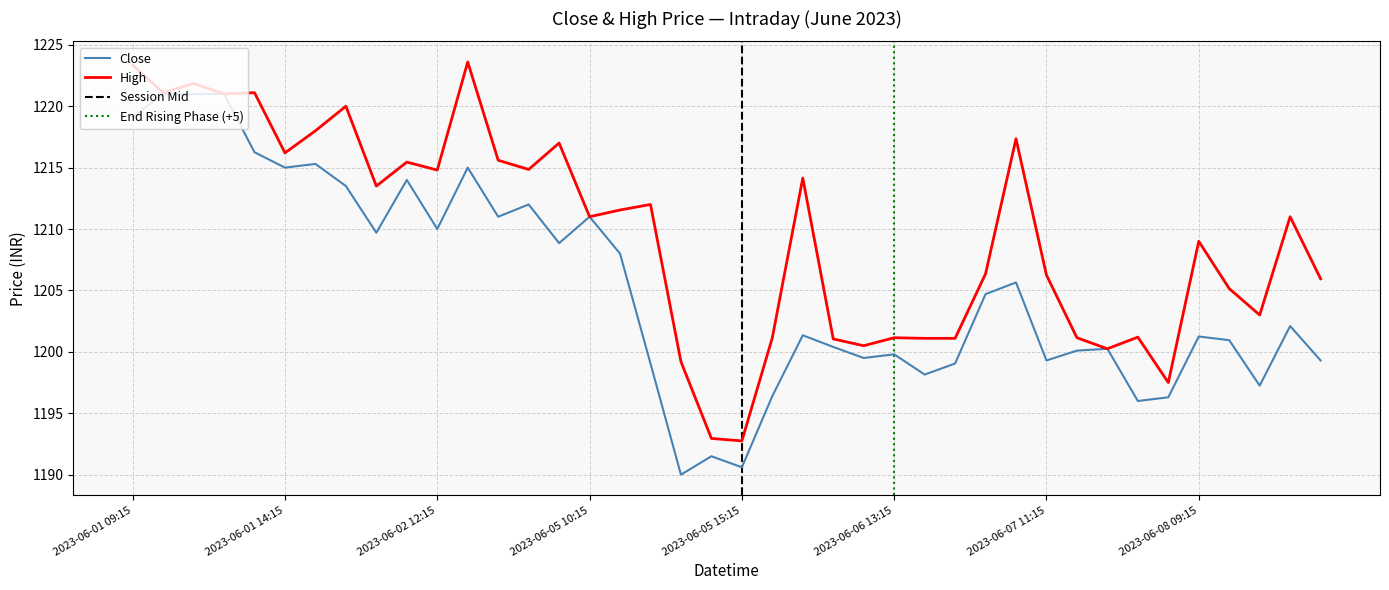

What is the difference between the High values at 2023-06-05 15:15 and 2023-06-07 13:15?

7.5